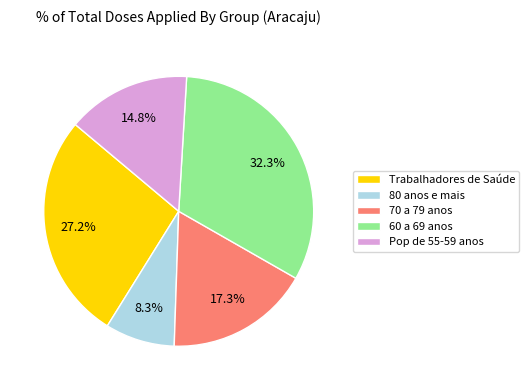

Is the sum of 70 a 79 anos and Pop de 55-59 anos greater than half?

No